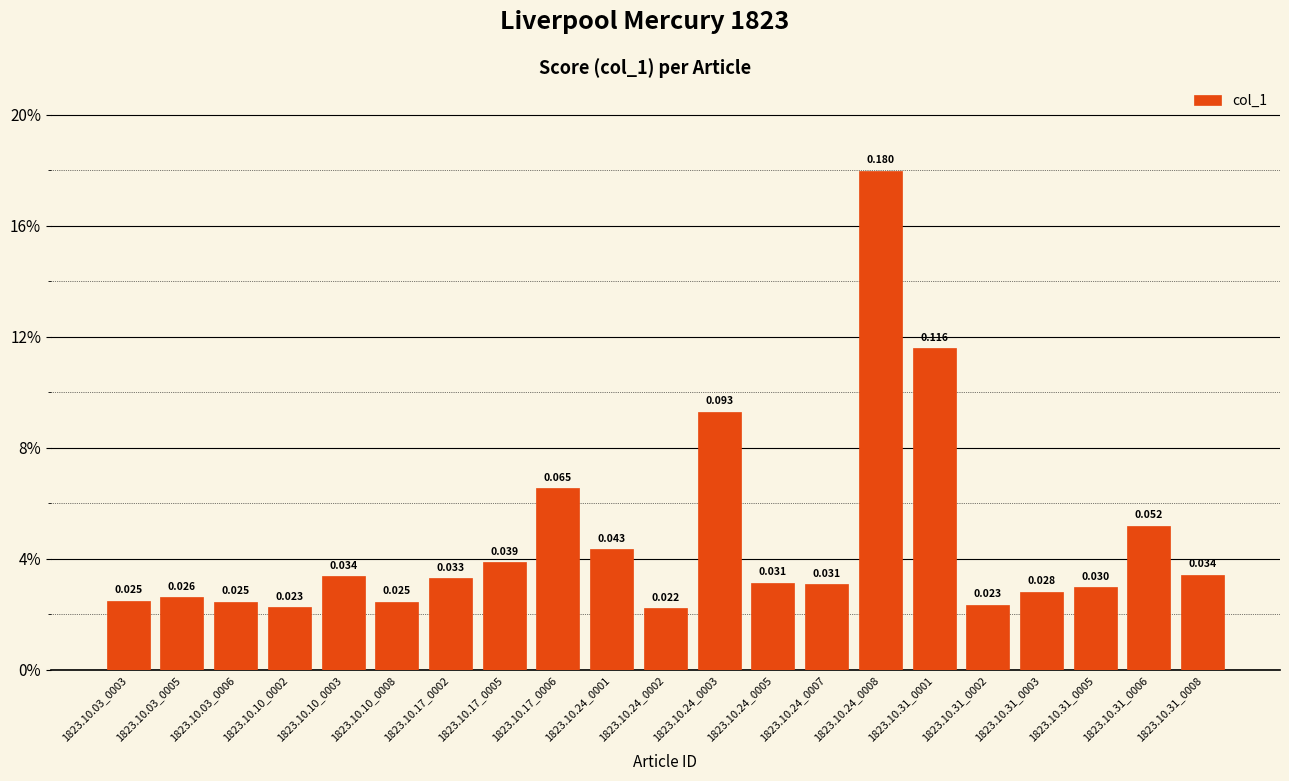

List the labels in order of value, smallest first.

1823.10.24_0002, 1823.10.10_0002, 1823.10.31_0002, 1823.10.03_0006, 1823.10.10_0008, 1823.10.03_0003, 1823.10.03_0005, 1823.10.31_0003, 1823.10.31_0005, 1823.10.24_0007, 1823.10.24_0005, 1823.10.17_0002, 1823.10.10_0003, 1823.10.31_0008, 1823.10.17_0005, 1823.10.24_0001, 1823.10.31_0006, 1823.10.17_0006, 1823.10.24_0003, 1823.10.31_0001, 1823.10.24_0008